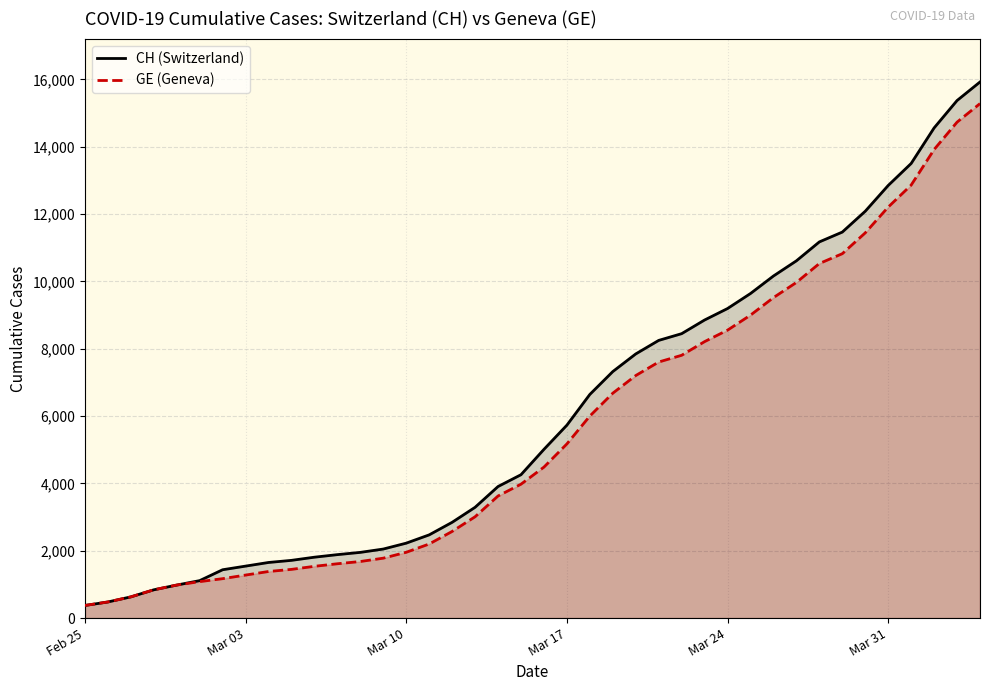

Does the chart display data point markers on the line(s)?

No